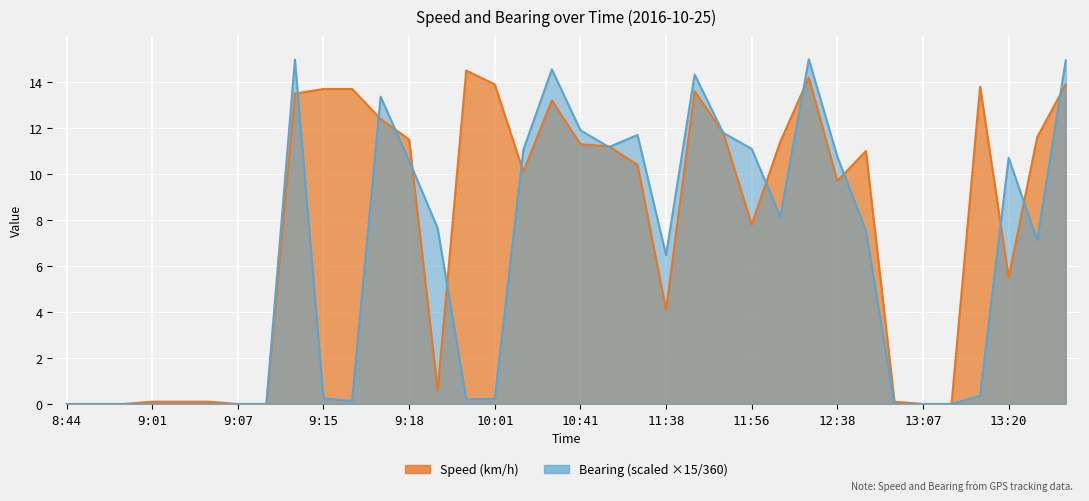

At 11:54, list the series in order from largest to smallest.

Bearing, Speed